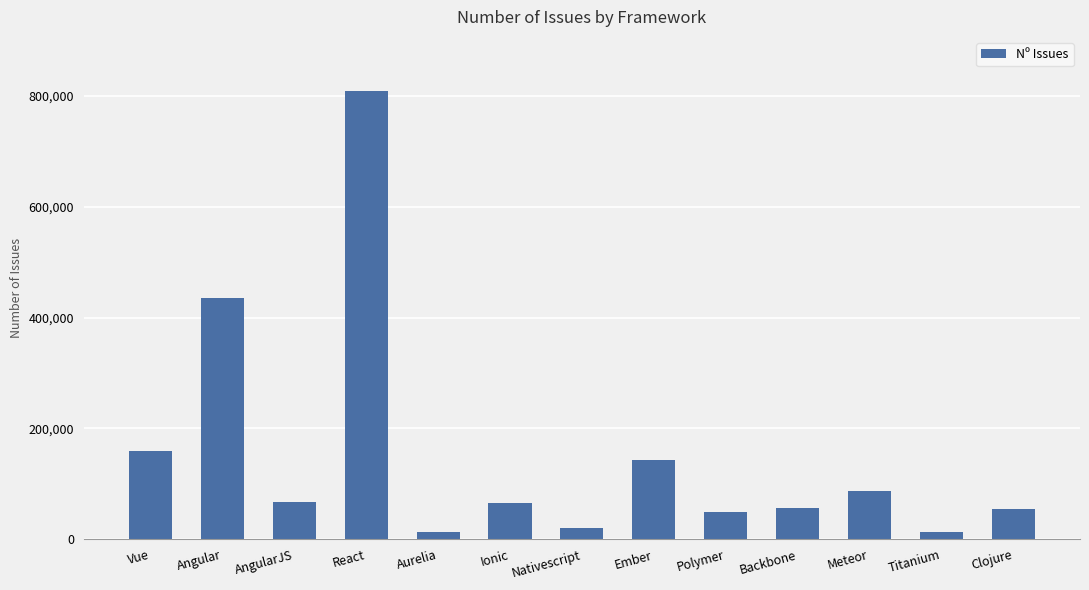

Where is the data nearest to the value 411500?

Angular